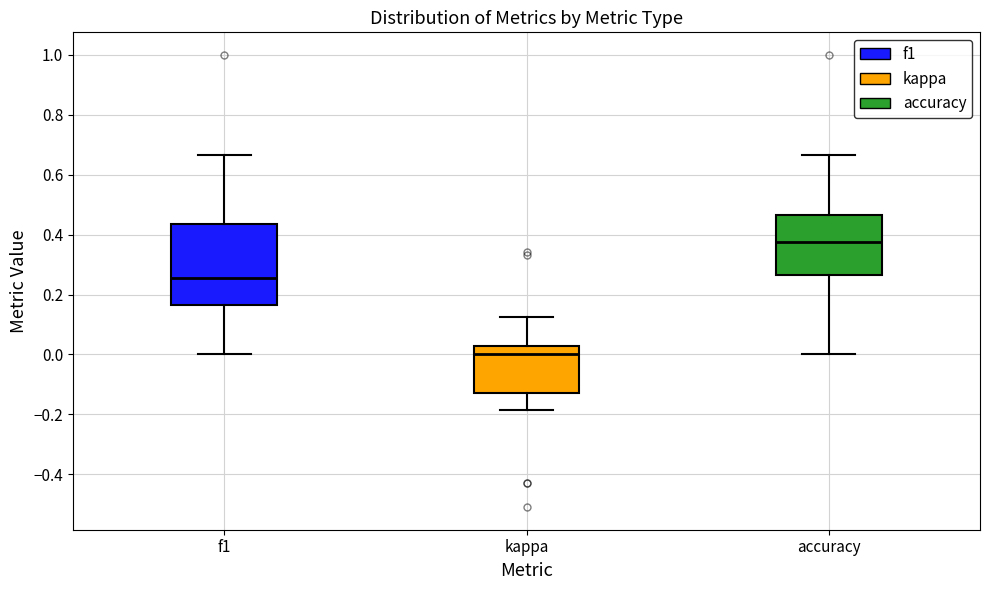

Comparing the boxes themselves (not the whiskers), which one is the tallest?

f1